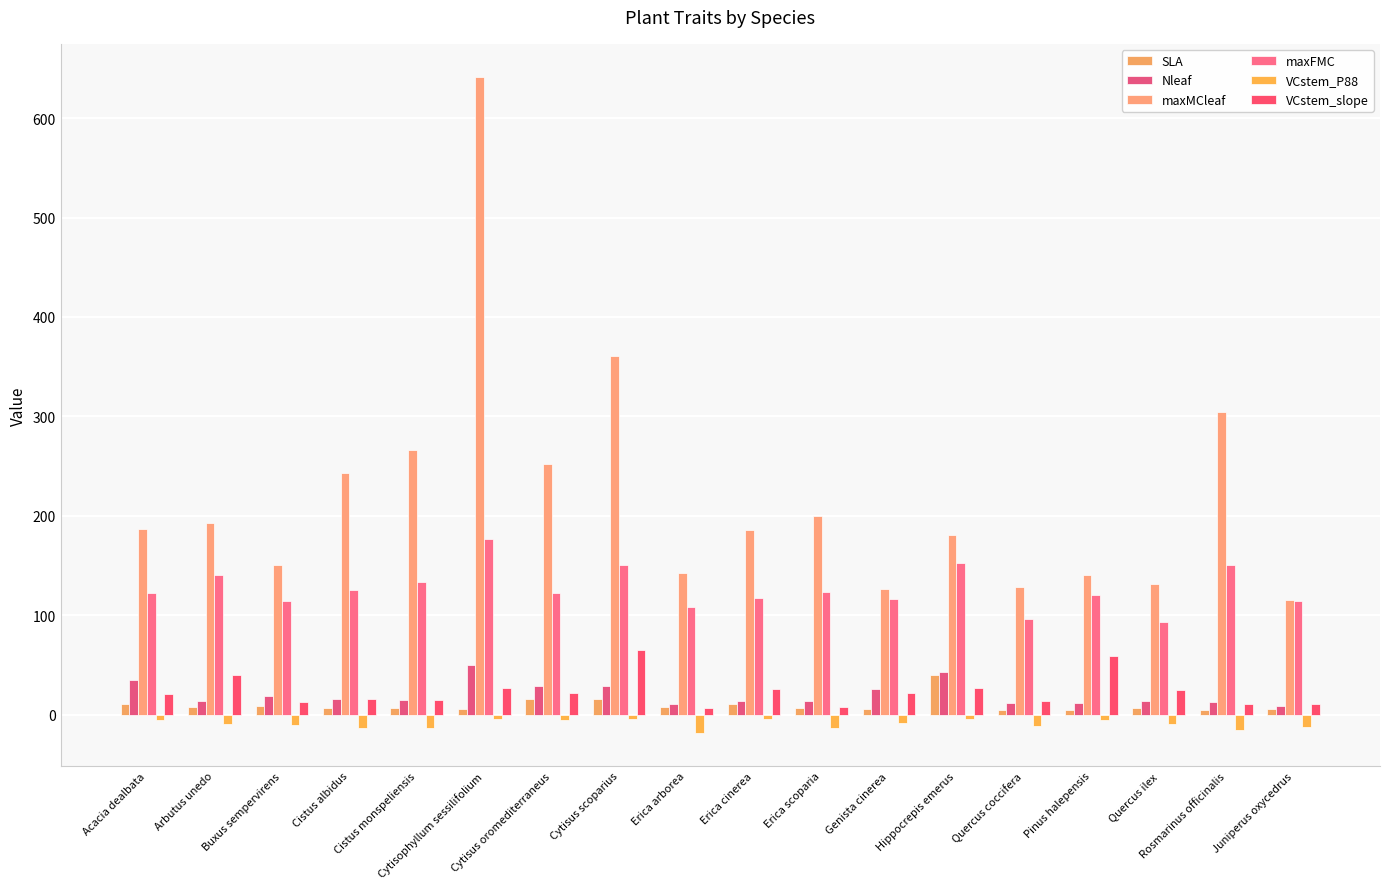

What is the sum of the VCstem_P88 values at Buxus sempervirens and Pinus halepensis?

-16.2